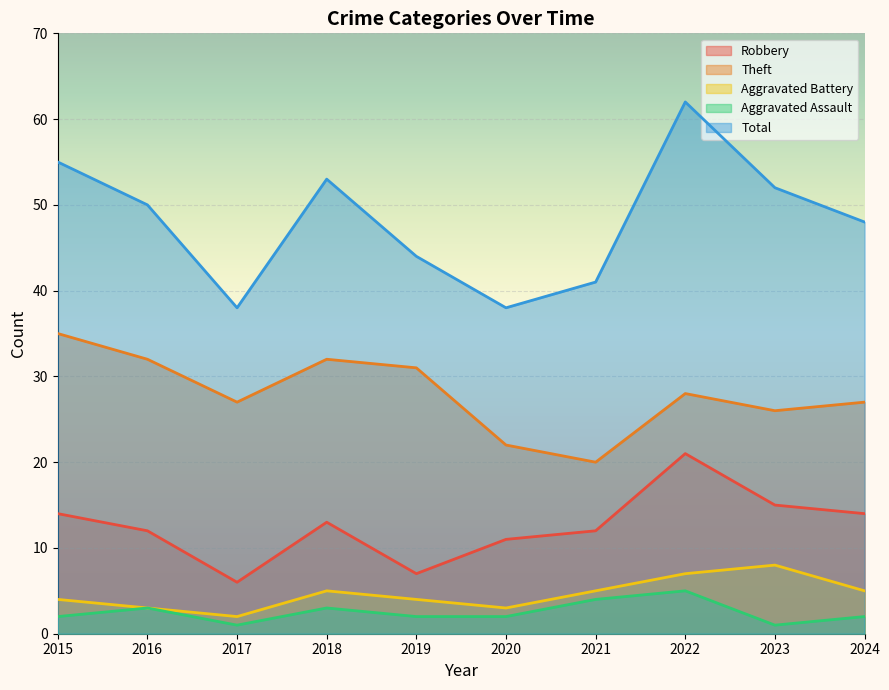

The value of Aggravated Assault at 2024 is 1. True or false?

False